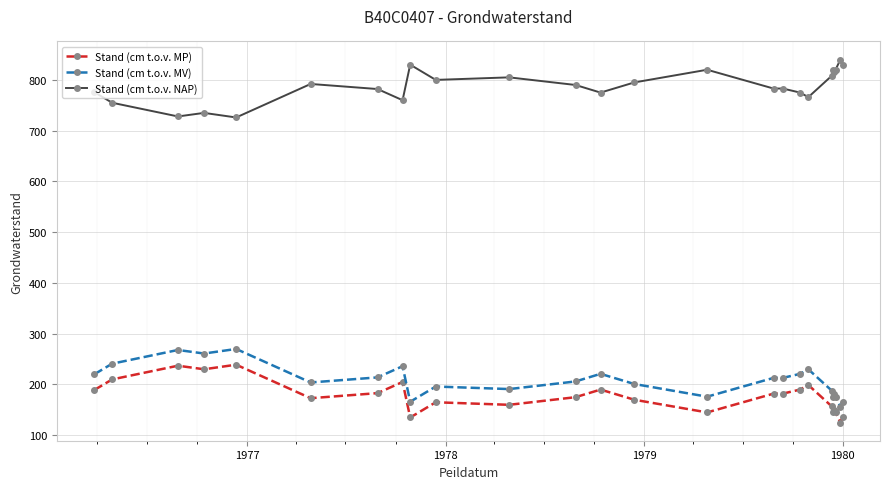

What is the value of the Stand (cm t.o.v. MP) point at the 12th from the left?

175